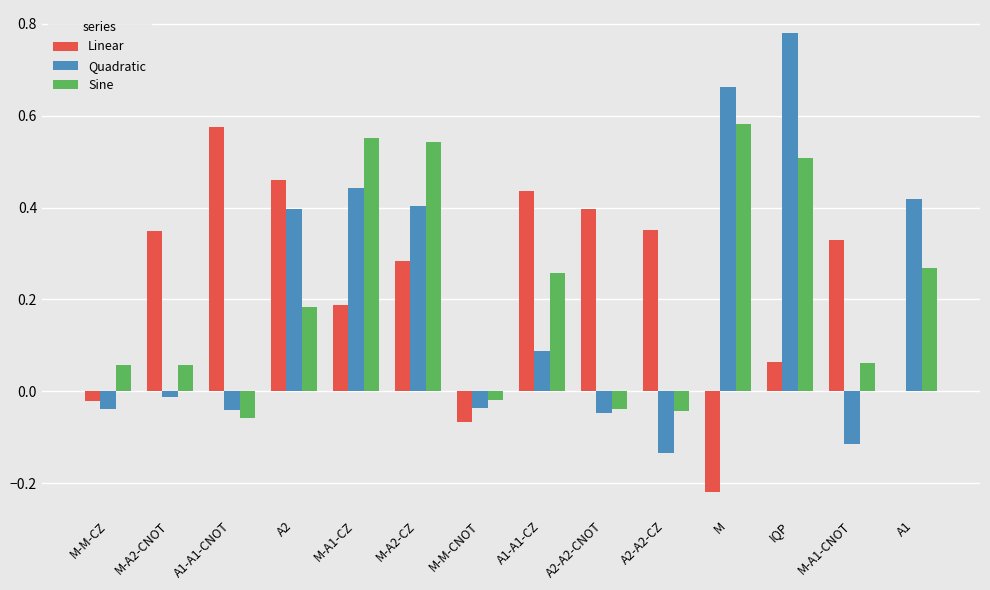

How many series are shown in this chart?

3